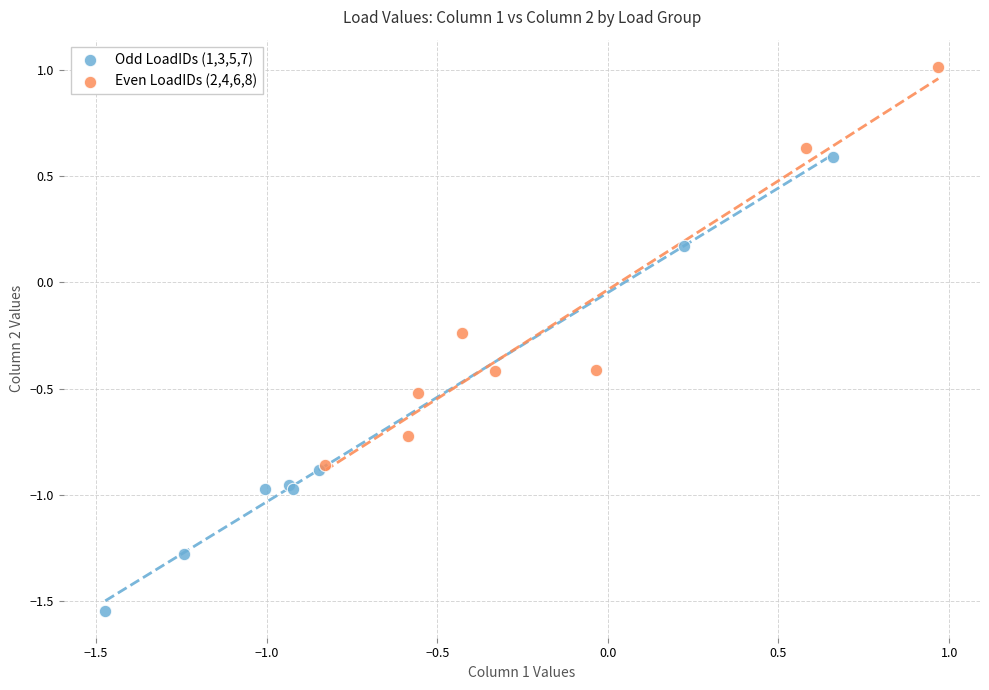

Which series contains the lowest Y value?

Odd LoadIDs (1,3,5,7)